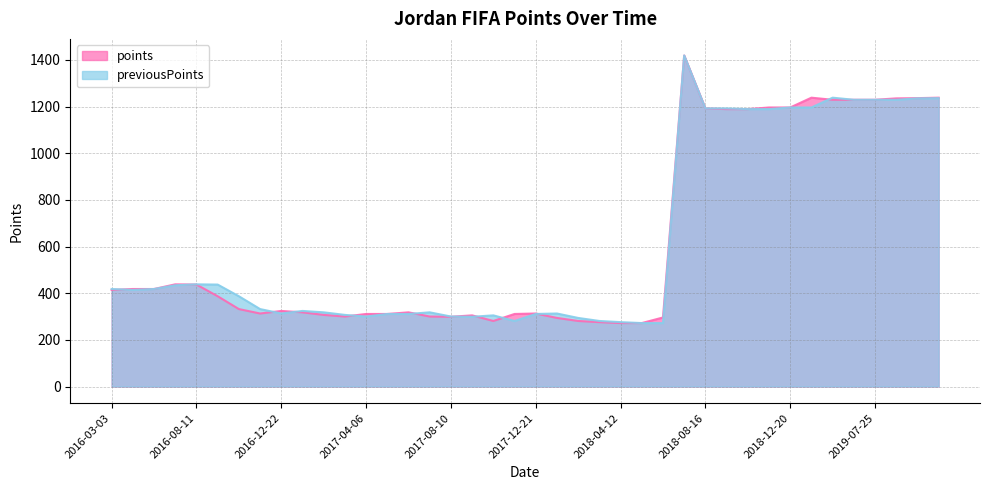

Rank the series by their maximum value, from highest to lowest.

points, previousPoints